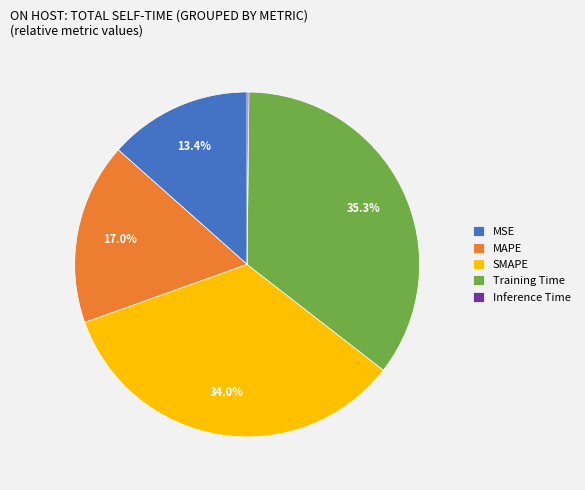

Do SMAPE and Training Time together represent more than half of the pie?

Yes